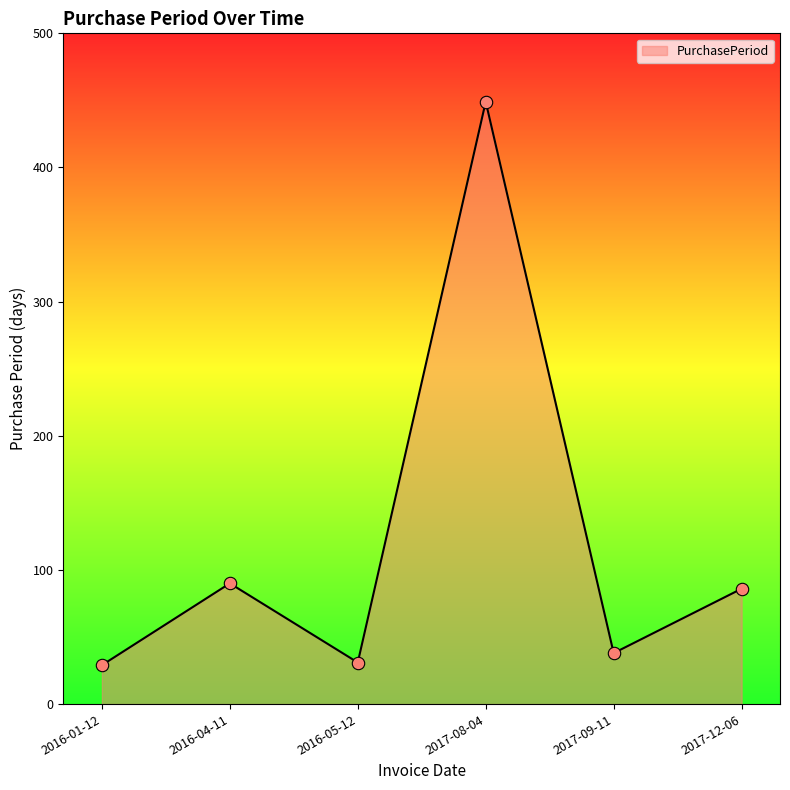

What is the change in value from 2017-08-04 to 2017-12-06?

-363